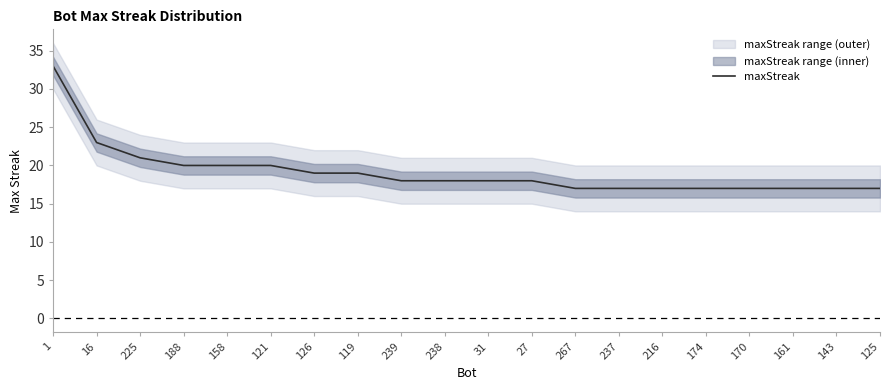

True or false: the data shows 26 at 237.

False